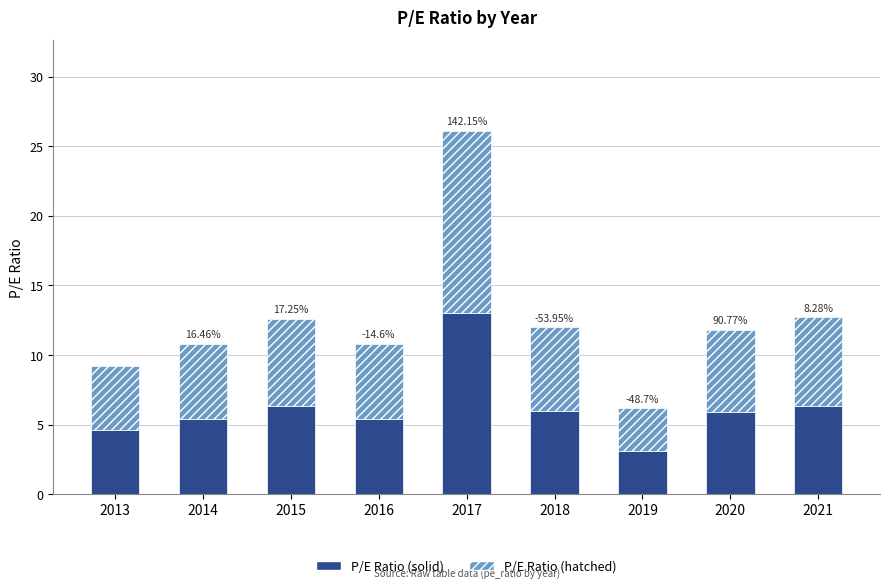

What is the total value across all series at 2018?

12.0